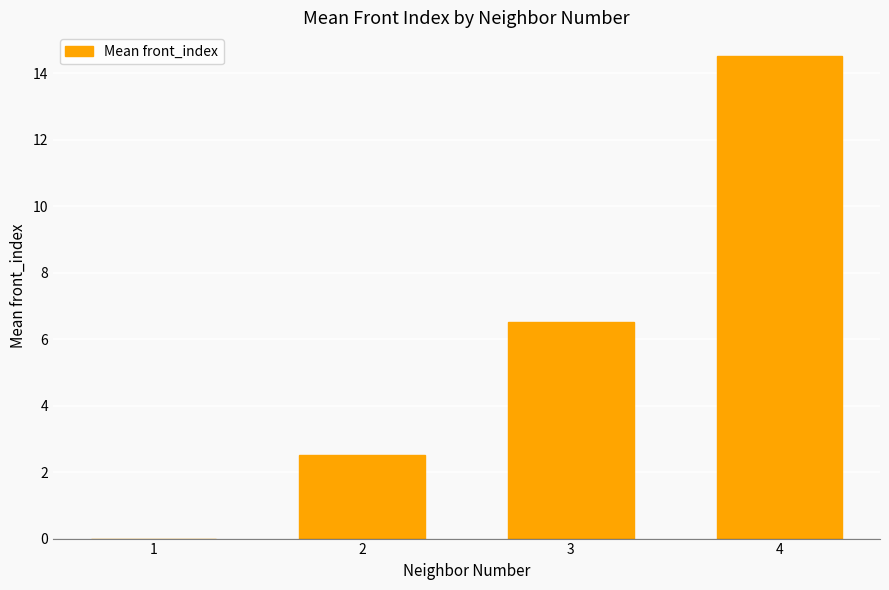

Are the bars horizontal?

No